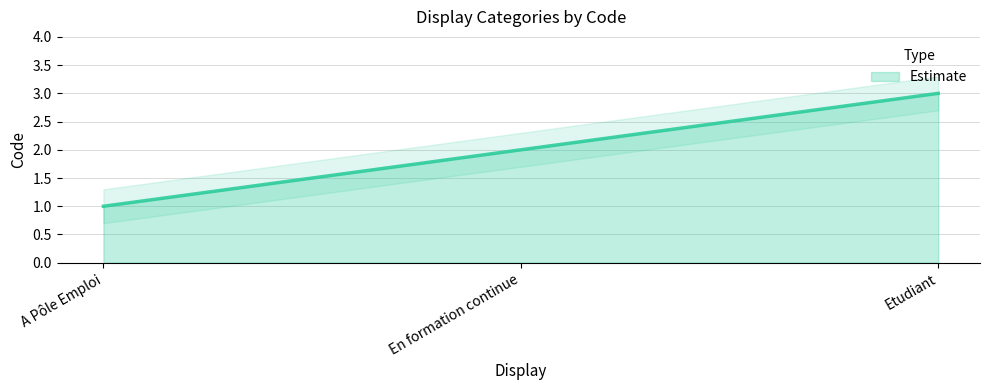

Which has a higher value, A Pôle Emploi or En formation continue?

En formation continue